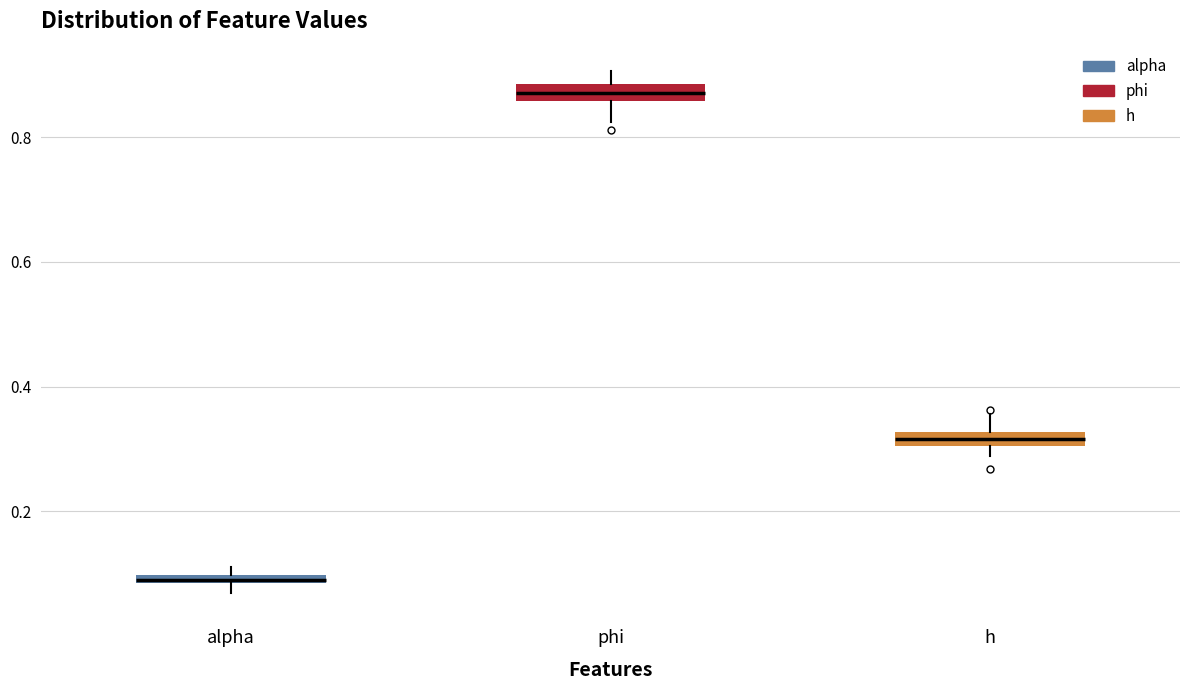

Which box has the lowest median line?

alpha